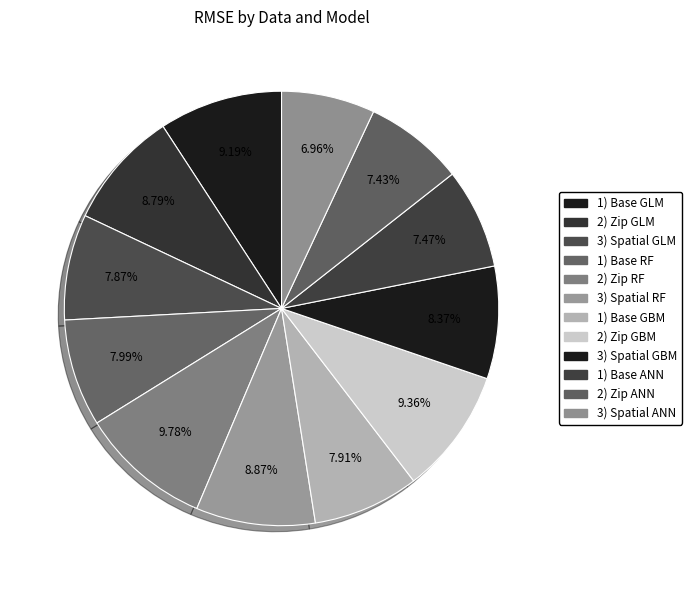

How many slices are in this pie chart?

12